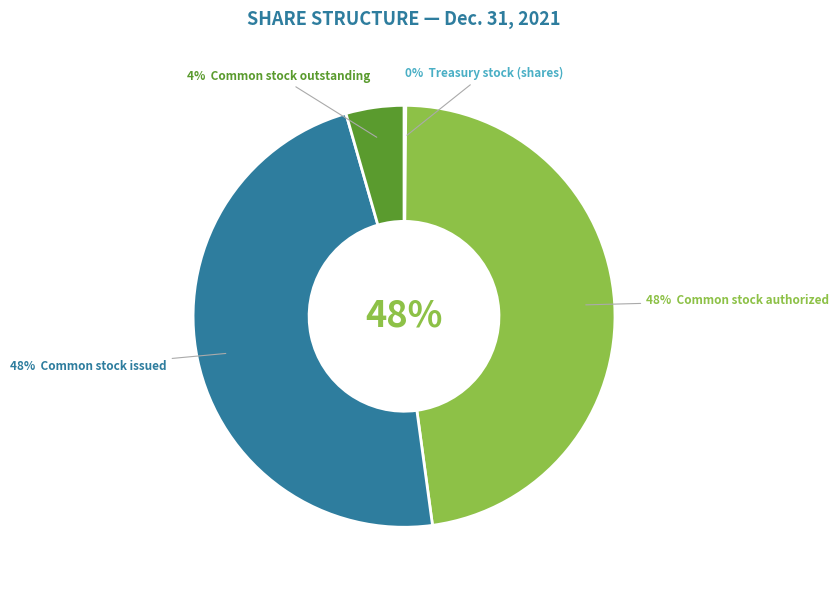

The Common stock issued slice represents 38% of the pie. True or false?

False